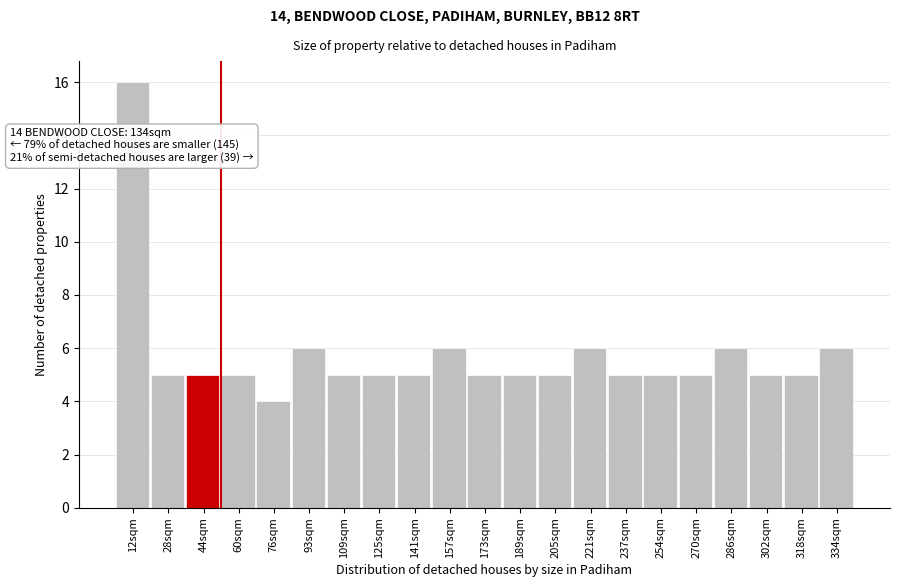

Reading left to right, list all the values displayed in this chart.

16	5	5	5	4	6	5	5	5	6	5	5	5	6	5	5	5	6	5	5	6